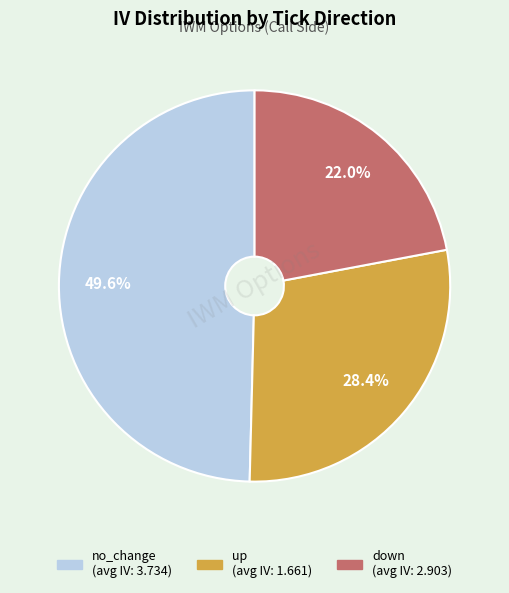

Between up and no_change, which is larger?

no_change